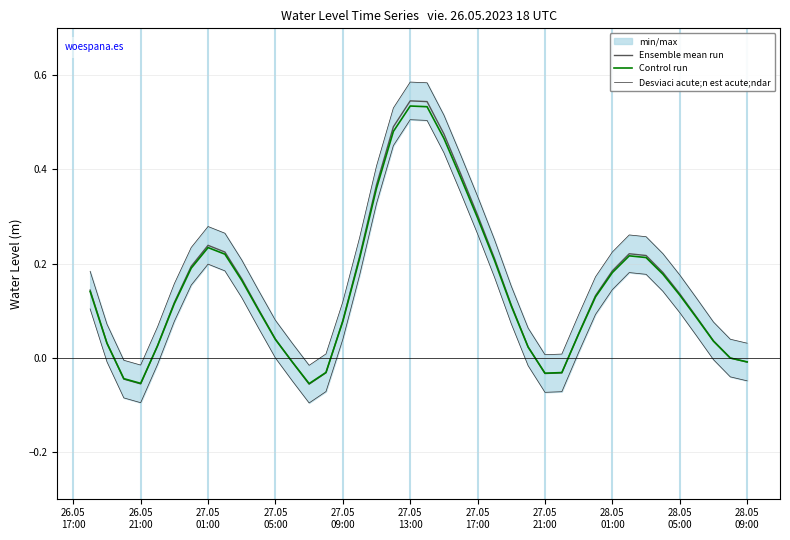

Does the chart display data point markers on the line(s)?

No